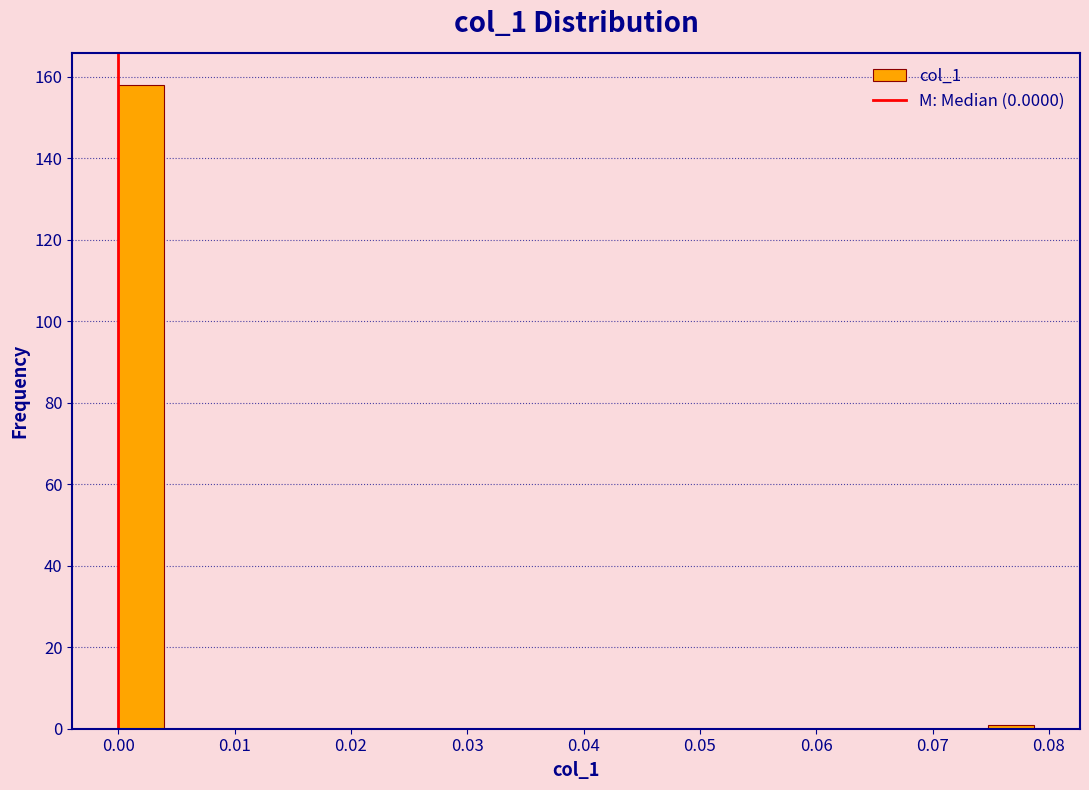

Around what value on the x-axis is the tallest bar? Give the approximate position of its centre, as read against the axis.

0.002